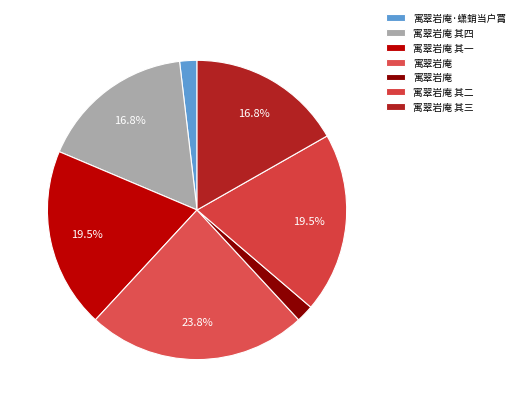

How many segments does this pie chart have?

7